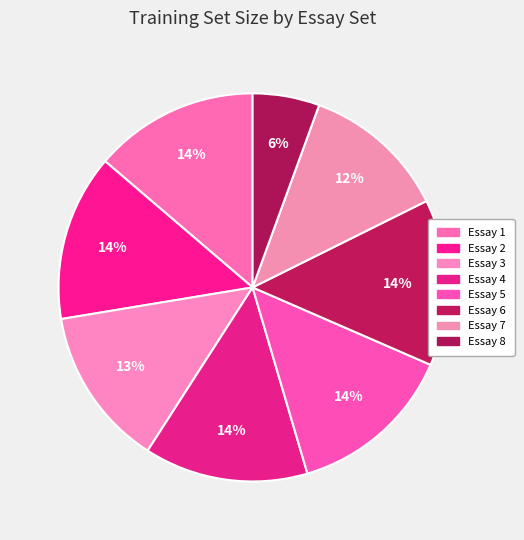

Which slice is the largest?

Essay 5